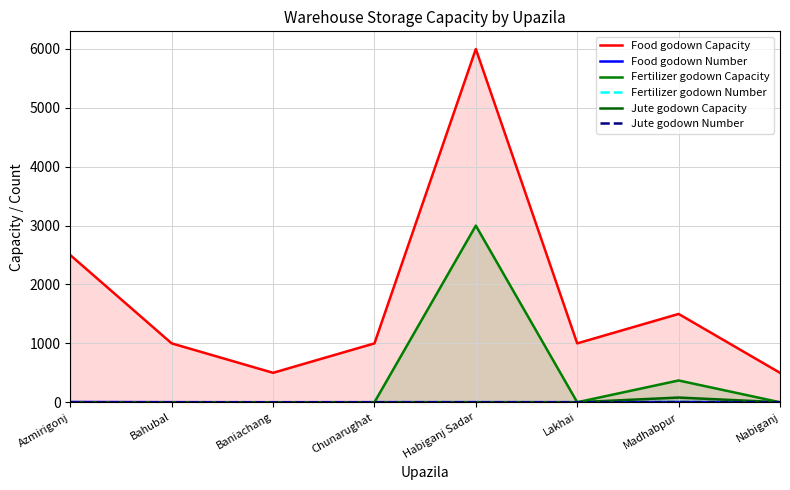

At which label is Jute godown Number closest to 1?

Azmirigonj